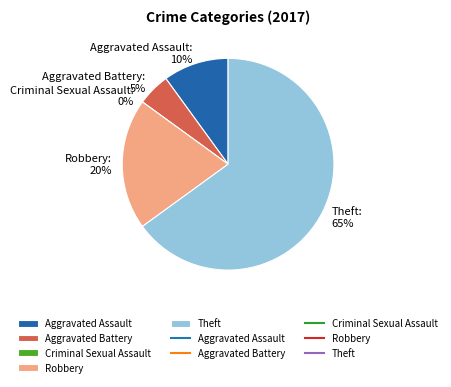

Which has a higher value, Aggravated Assault or Aggravated Battery?

Aggravated Assault